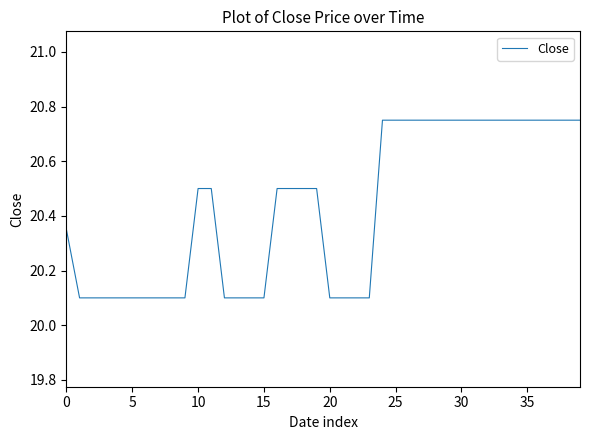

What is the difference between the maximum and minimum values?

0.6